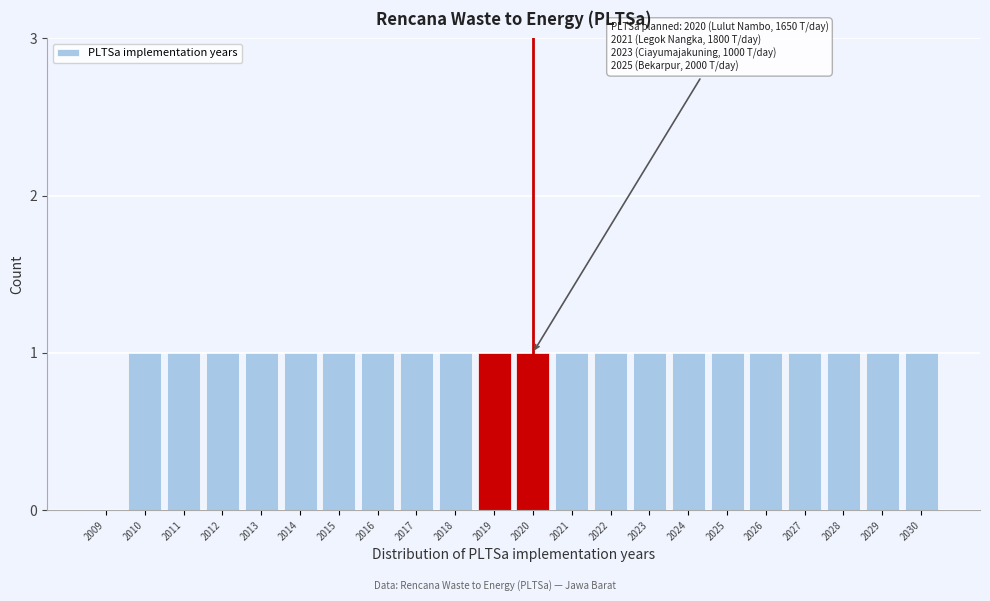

Reading left to right, what are all the values shown in this chart?

2009=0	2010=1	2011=1	2012=1	2013=1	2014=1	2015=1	2016=1	2017=1	2018=1	2019=1	2020=1	2021=1	2022=1	2023=1	2024=1	2025=1	2026=1	2027=1	2028=1	2029=1	2030=1